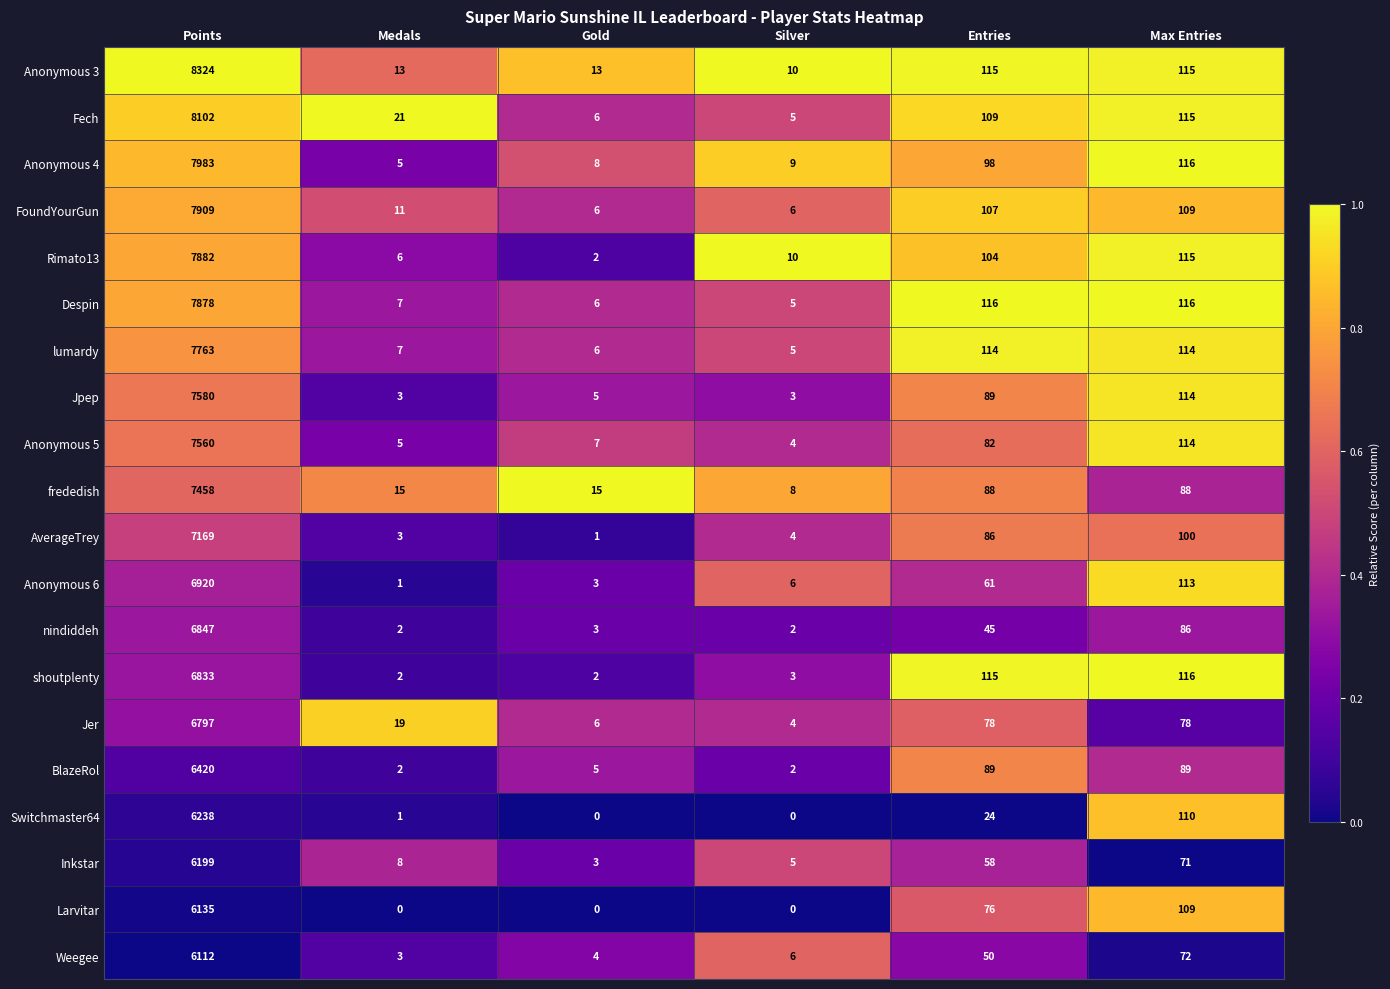

What is the total value across all series at Max Entries?

2060